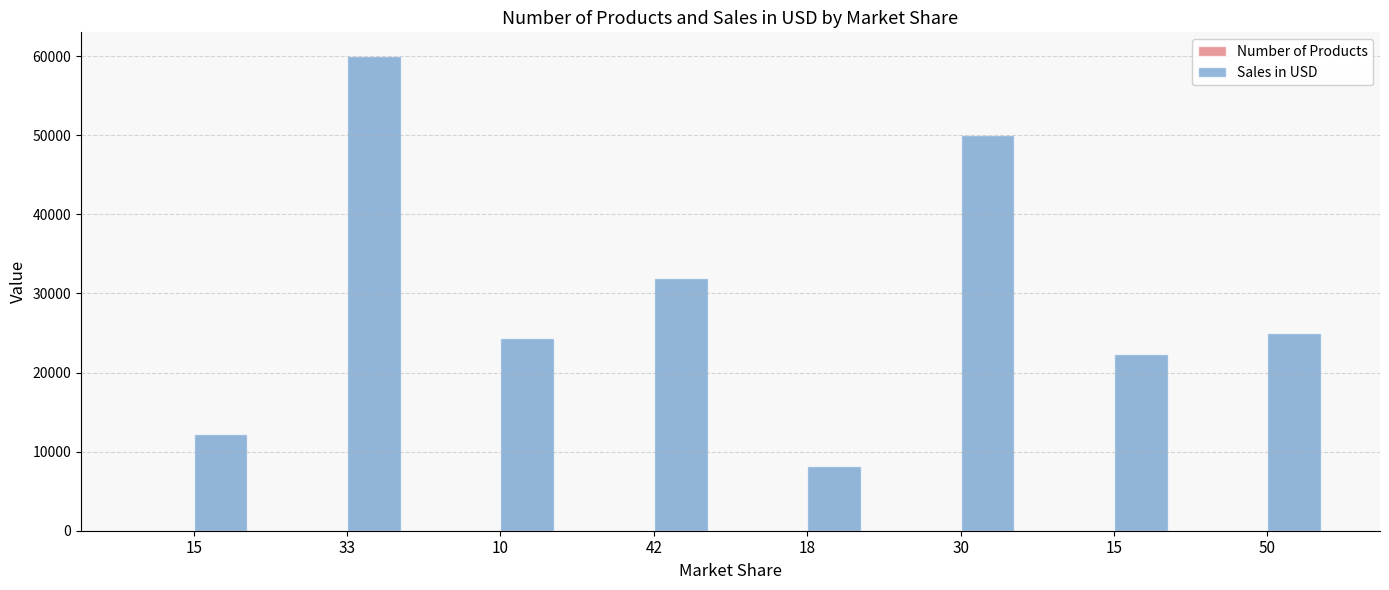

Count the number of data series in this chart.

2